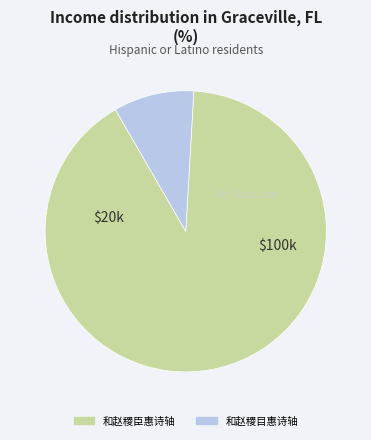

Approximately how many times larger is the value at 和赵稷目惠诗轴 compared to 和赵稷臣惠诗轴?

0.1